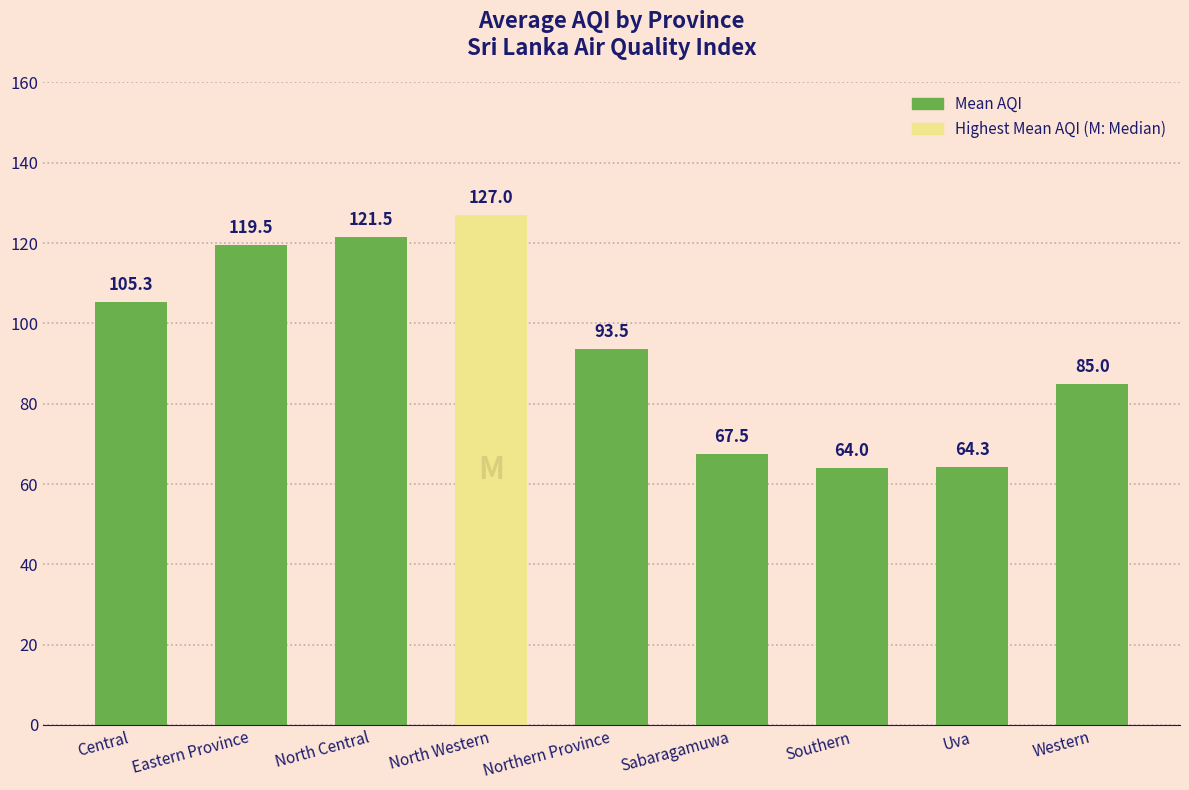

Which category has the highest value across all series?

North Western